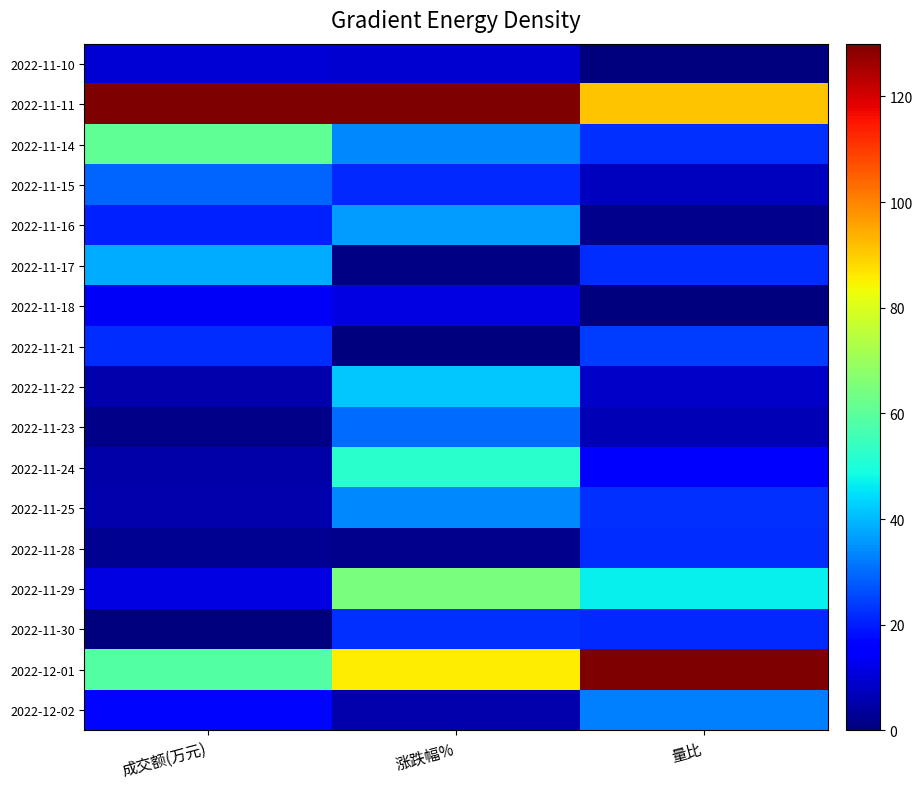

Reading left to right, extract all data points from this chart.

2022-11-10: 成交额(万元)=10.1	涨跌幅%=9.4	量比=0.0
2022-11-11: 成交额(万元)=130.0	涨跌幅%=130.0	量比=91.0
2022-11-14: 成交额(万元)=60.7	涨跌幅%=33.8	量比=22.8
2022-11-15: 成交额(万元)=29.1	涨跌幅%=21.6	量比=7.2
2022-11-16: 成交额(万元)=20.3	涨跌幅%=36.3	量比=2.0
2022-11-17: 成交额(万元)=38.2	涨跌幅%=1.0	量比=22.1
2022-11-18: 成交额(万元)=13.7	涨跌幅%=11.5	量比=0.0
2022-11-21: 成交额(万元)=22.0	涨跌幅%=0.0	量比=24.1
2022-11-22: 成交额(万元)=5.2	涨跌幅%=41.9	量比=8.5
2022-11-23: 成交额(万元)=1.2	涨跌幅%=30.3	量比=6.5
2022-11-24: 成交额(万元)=4.6	涨跌幅%=51.9	量比=14.3
2022-11-25: 成交额(万元)=5.1	涨跌幅%=33.9	量比=22.8
2022-11-28: 成交额(万元)=2.2	涨跌幅%=1.6	量比=22.1
2022-11-29: 成交额(万元)=11.6	涨跌幅%=64.5	量比=46.8
2022-11-30: 成交额(万元)=0.0	涨跌幅%=22.7	量比=21.4
2022-12-01: 成交额(万元)=58.6	涨跌幅%=85.8	量比=130.0
2022-12-02: 成交额(万元)=17.0	涨跌幅%=5.3	量比=32.5